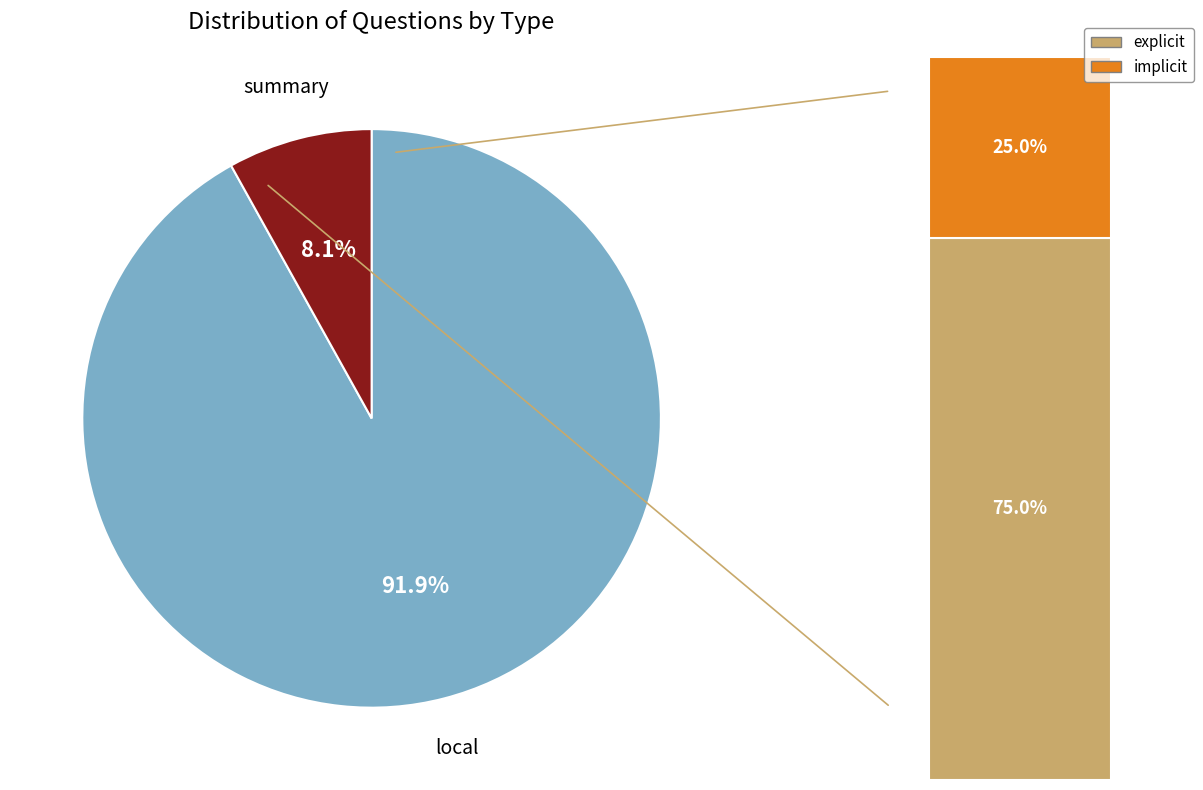

How many slices are in this pie chart?

2